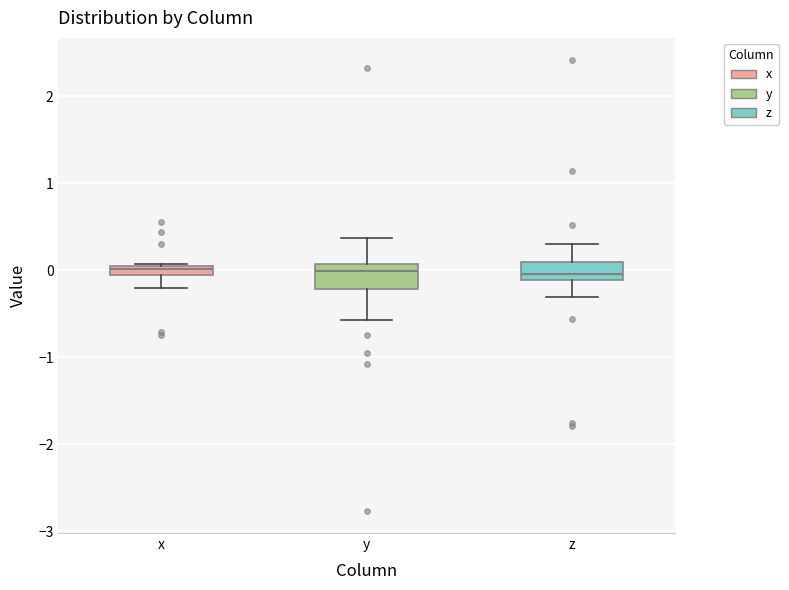

Where is the lower edge of the box for x on the y-axis? The values are not printed on the chart, so give them approximately, as read against the axis.

-0.1